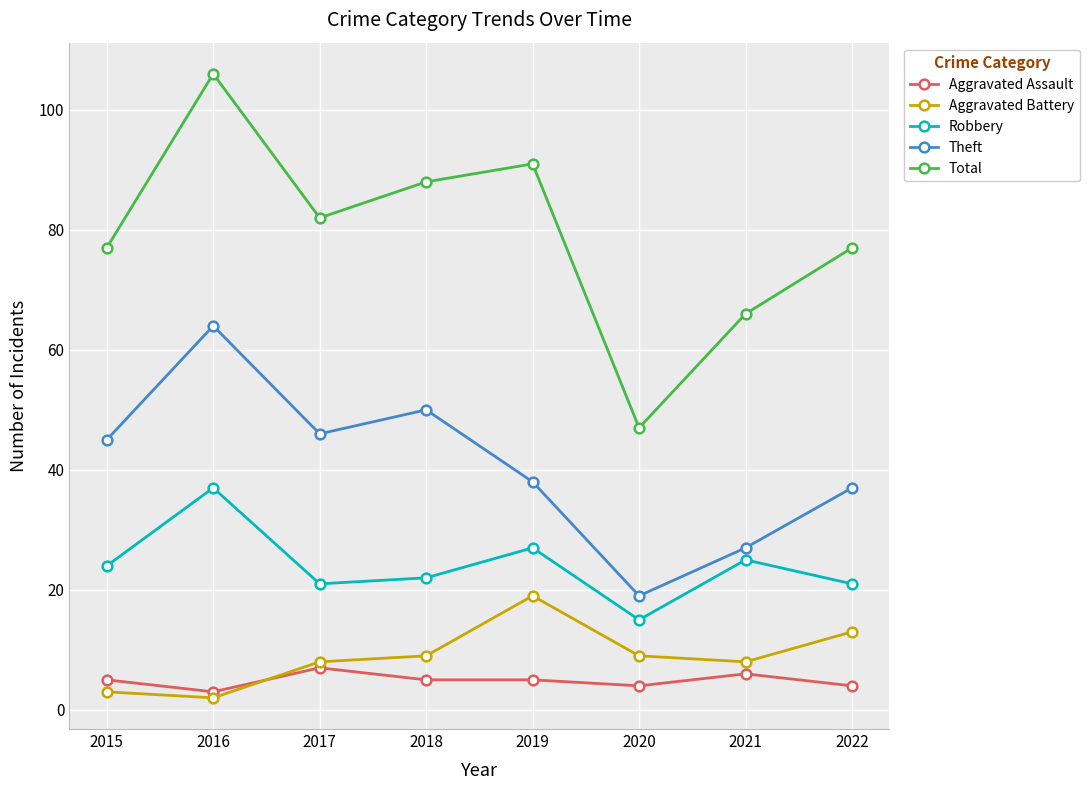

True or false: Aggravated Assault and Total intersect in this chart.

False